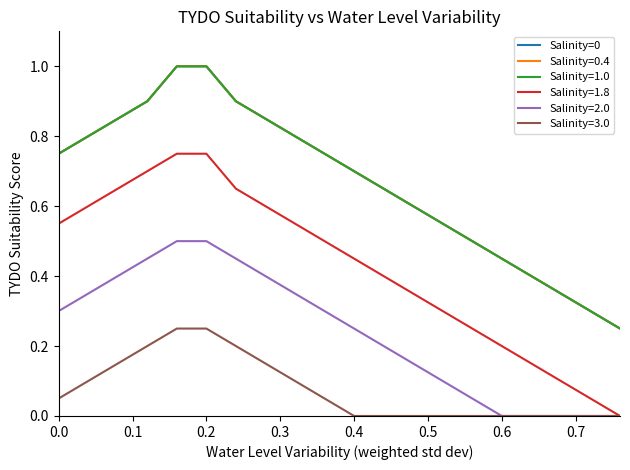

Does the chart have visible grid lines?

No